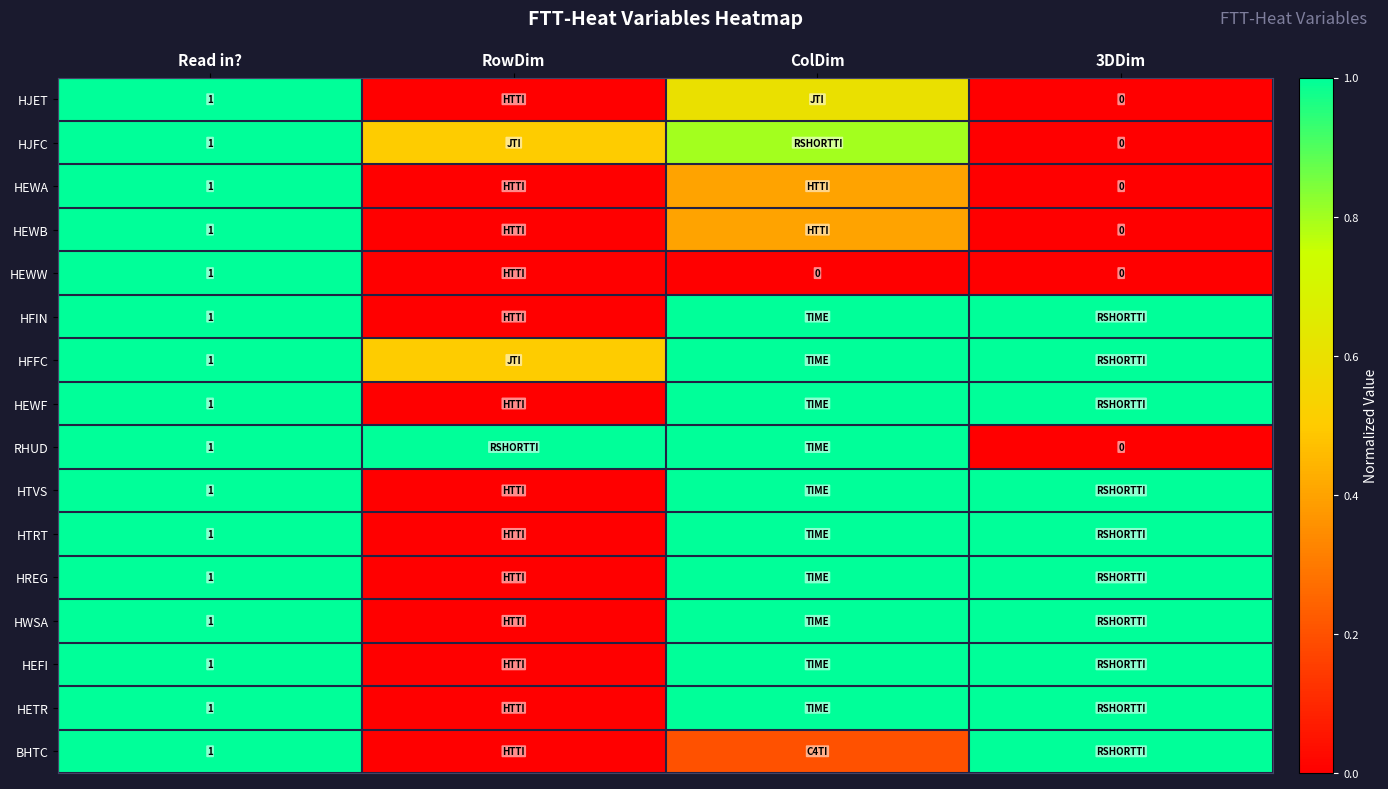

What is the total value across all series at Read in??

16.0